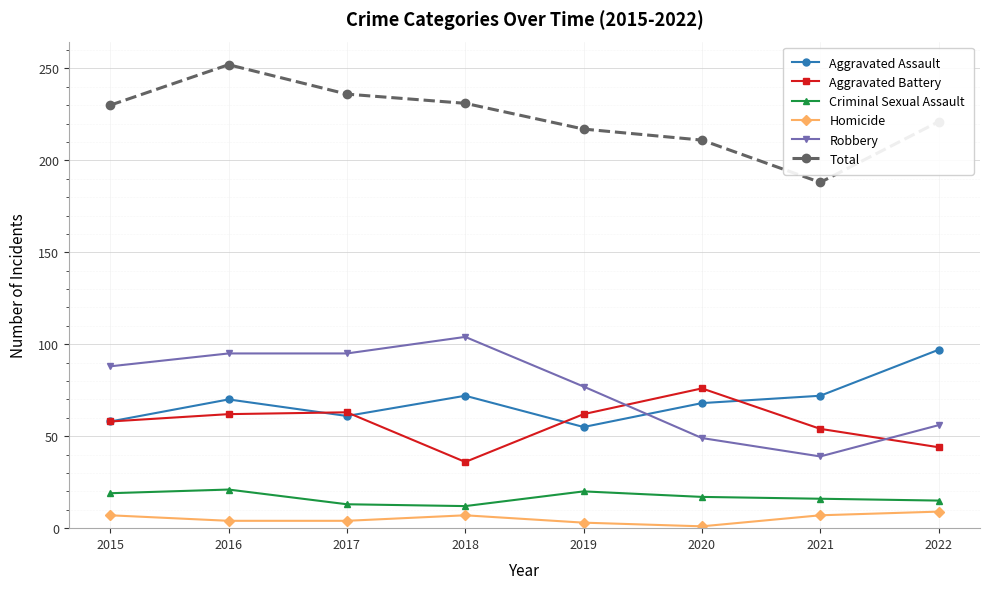

Rank the series by their maximum value, from lowest to highest.

Homicide, Criminal Sexual Assault, Aggravated Battery, Aggravated Assault, Robbery, Total